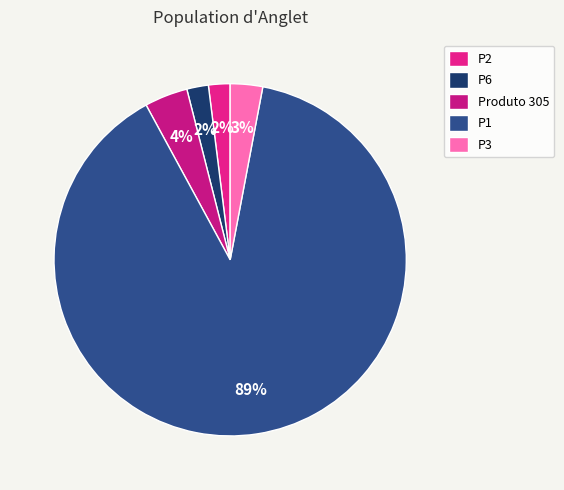

What percentage is the P2 slice, to the nearest percent?

2%